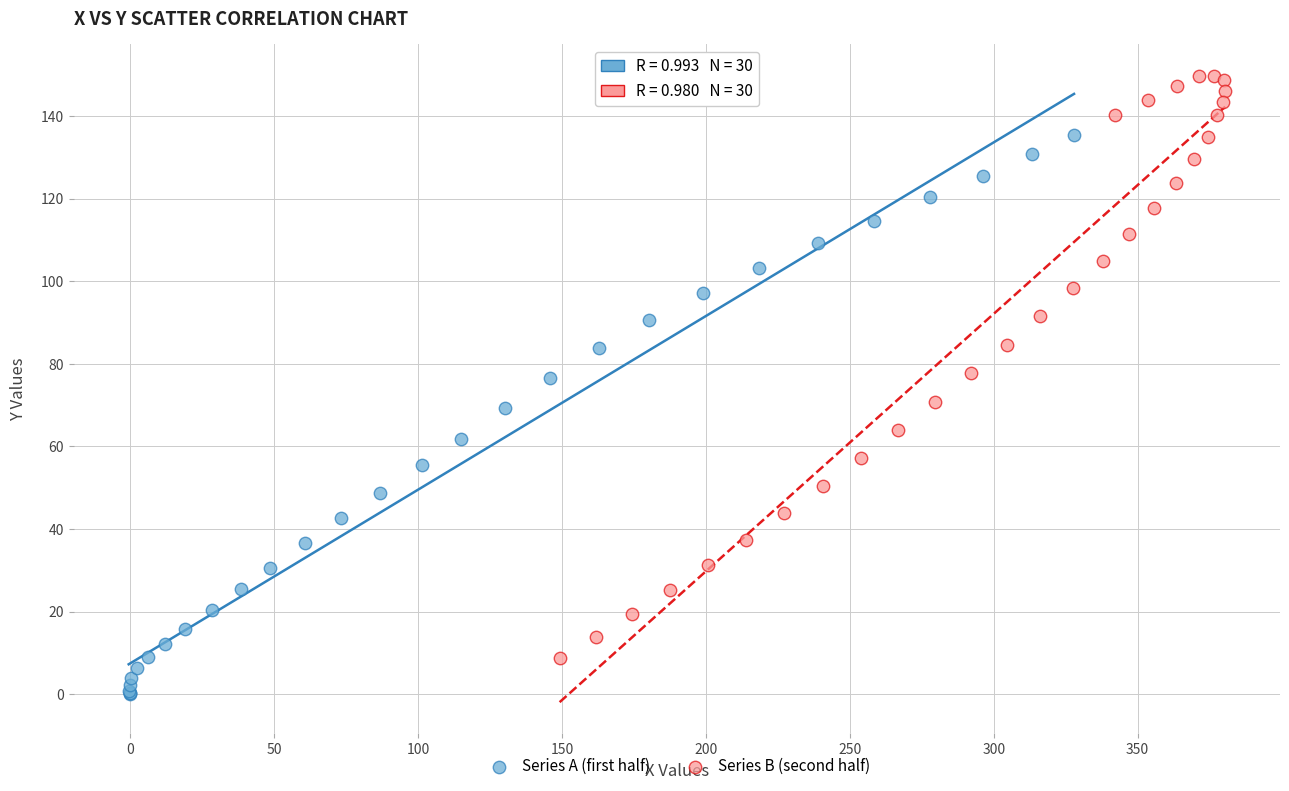

Which series reaches the minimum Y coordinate?

Series A (first half)